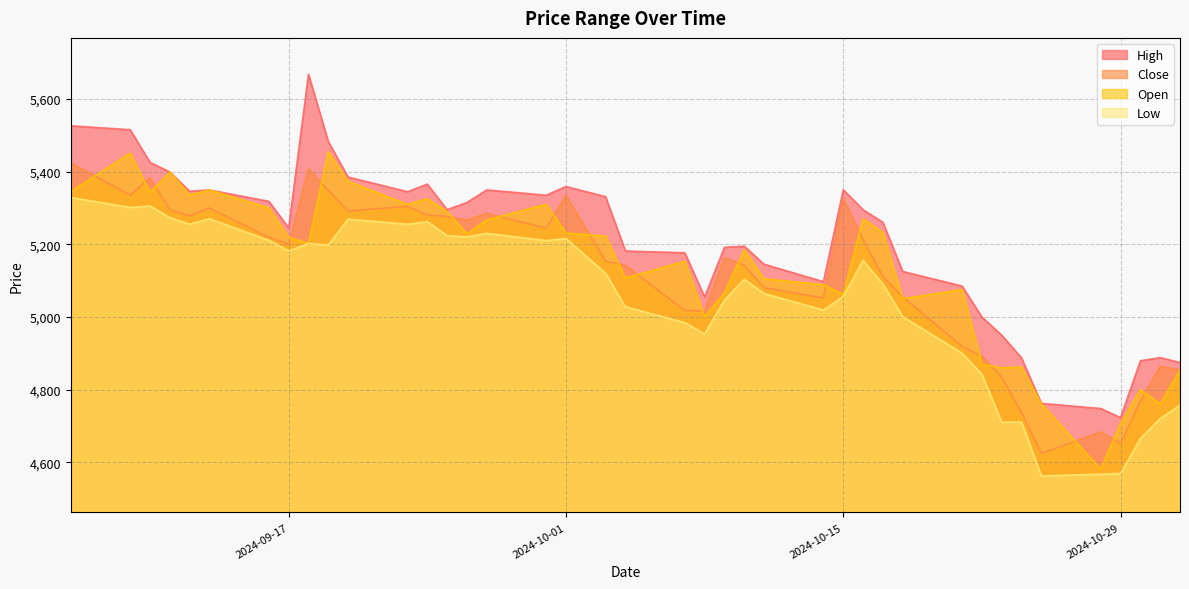

How many data points in High are less than 5295?

20